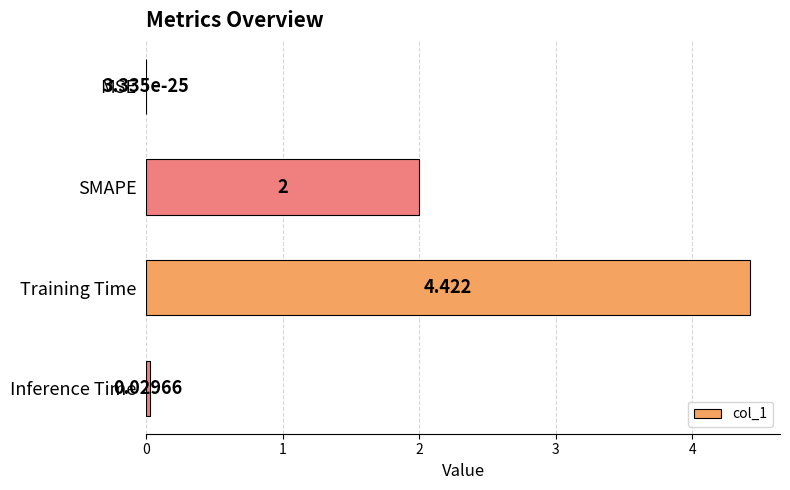

Where is the data nearest to the value 2?

SMAPE